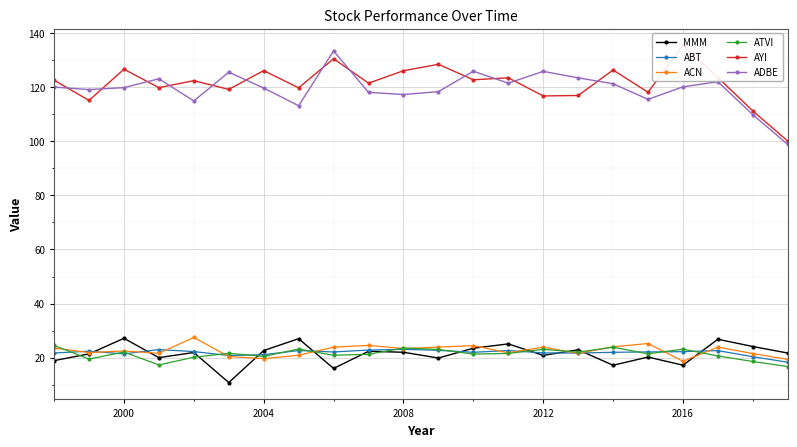

The MMM series shows 17.2 at 2016. True or false?

True